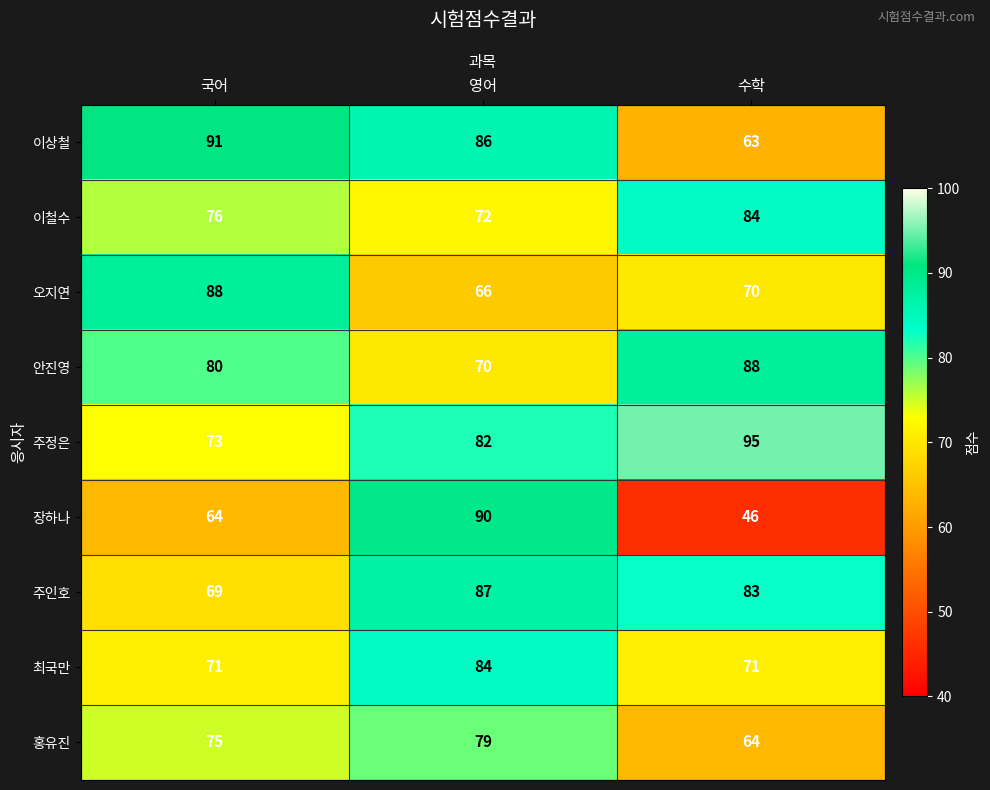

List the labels in order of 오지연 value, largest first.

국어, 수학, 영어